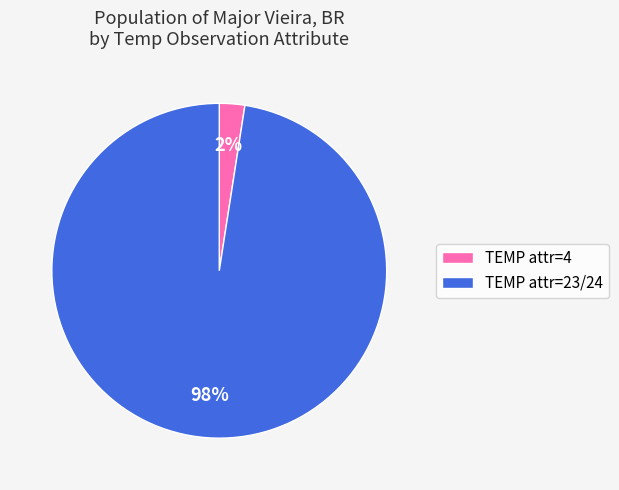

Between TEMP attr=23/24 and TEMP attr=4, which is larger?

TEMP attr=23/24